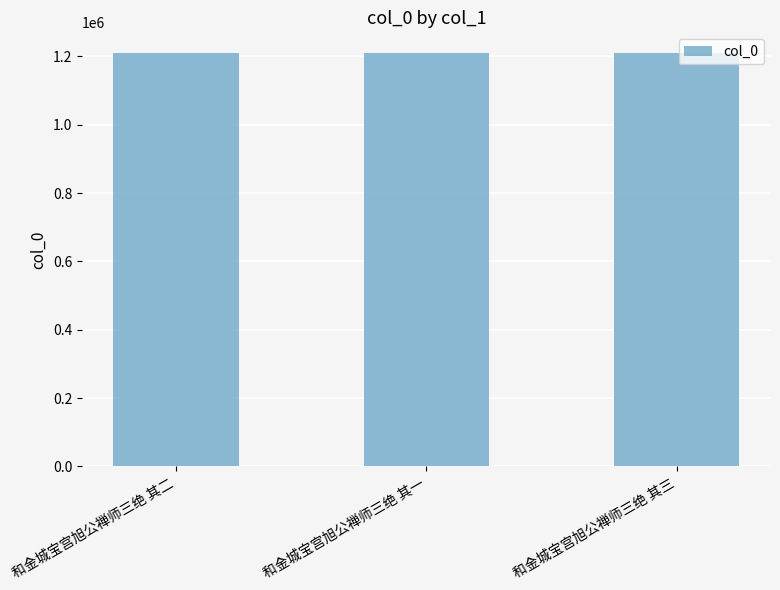

What is the label of the 1st bar from the left?

和金城宝宫旭公禅师三绝 其二